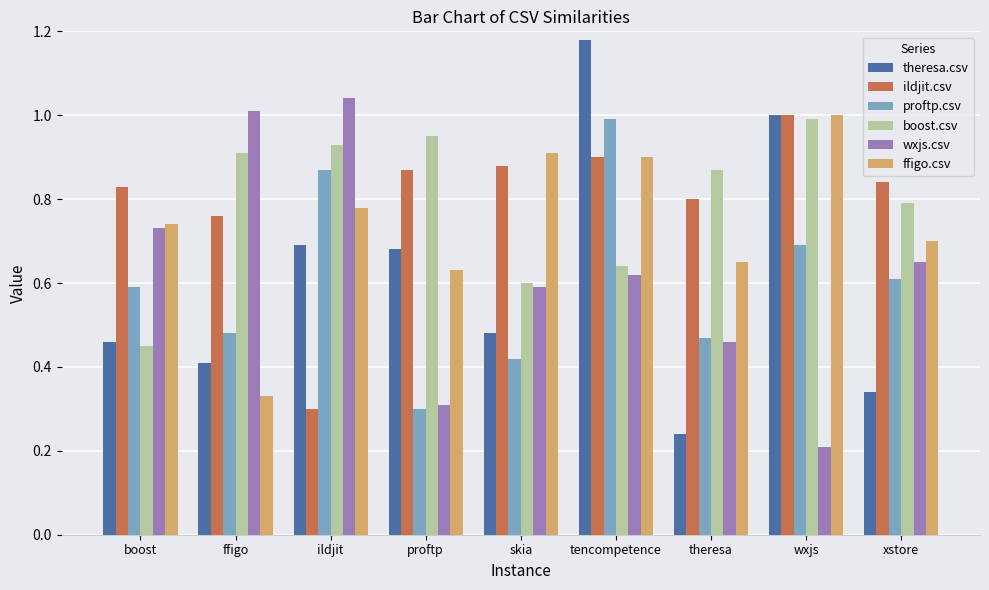

What are all the series names shown in the legend?

theresa.csv, ildjit.csv, proftp.csv, boost.csv, wxjs.csv, ffigo.csv